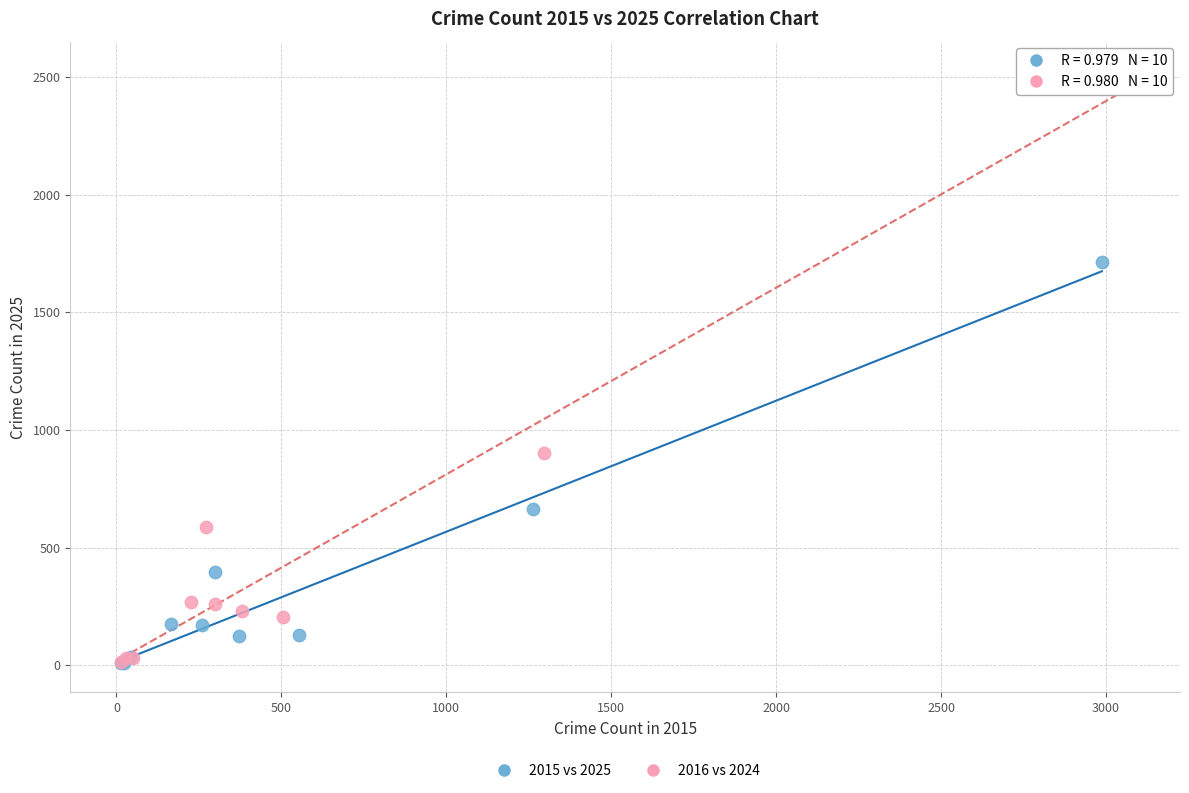

Which series reaches the maximum Y coordinate?

2016 vs 2024